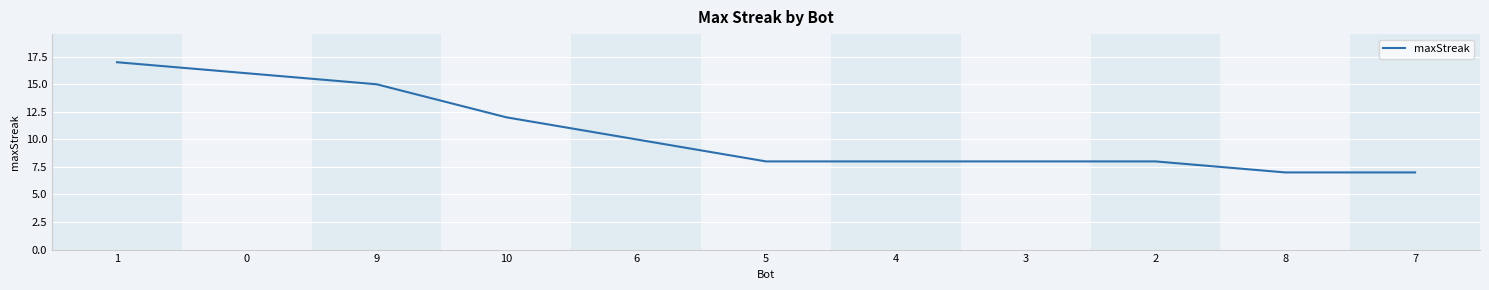

Reading left to right, list all the values displayed in this chart.

1=17	0=16	9=15	10=12	6=10	5=8	4=8	3=8	2=8	8=7	7=7